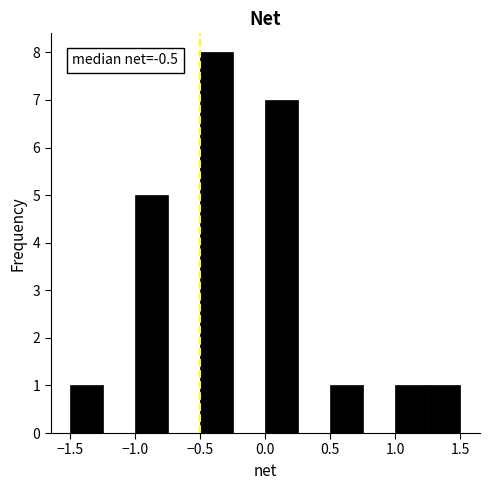

Which range on the x-axis has the tallest bar?

-0.50 to -0.25